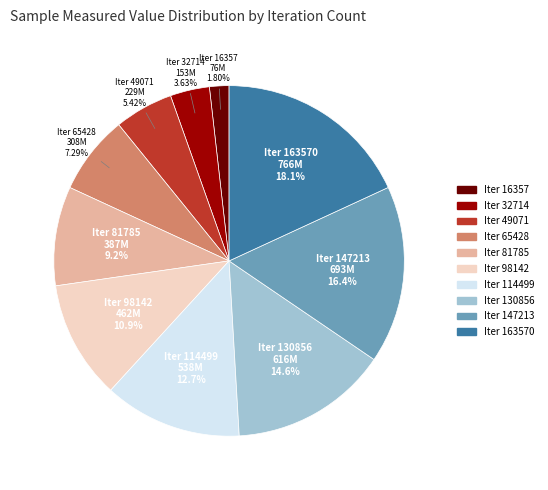

Does any single category account for the majority?

No